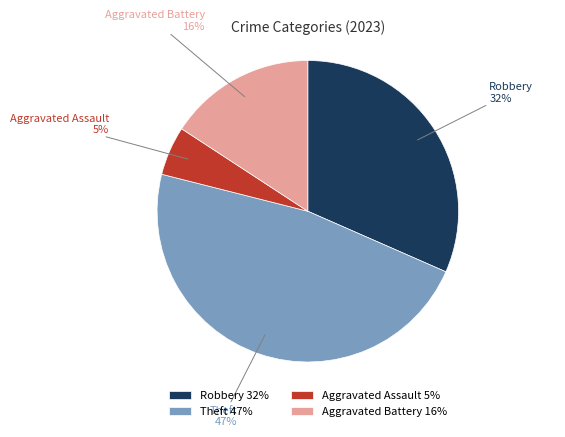

Does Theft account for over 50% of the chart?

No